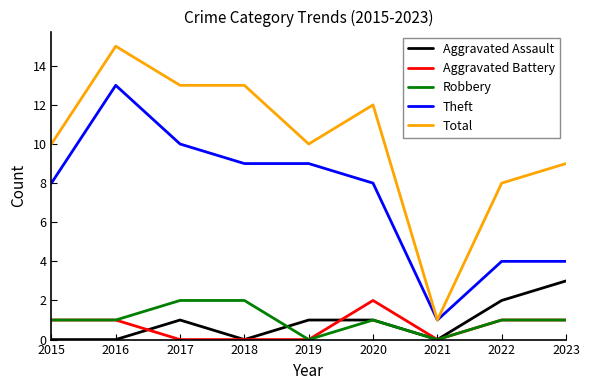

What is the highest value of the Theft series?

13